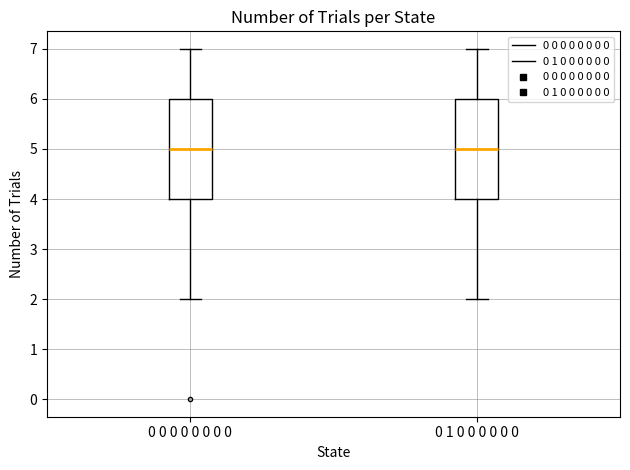

Where does the lower whisker of the box for 0 0 0 0 0 0 0 0 end on the y-axis? The values are not printed on the chart, so give them approximately, as read against the axis.

2